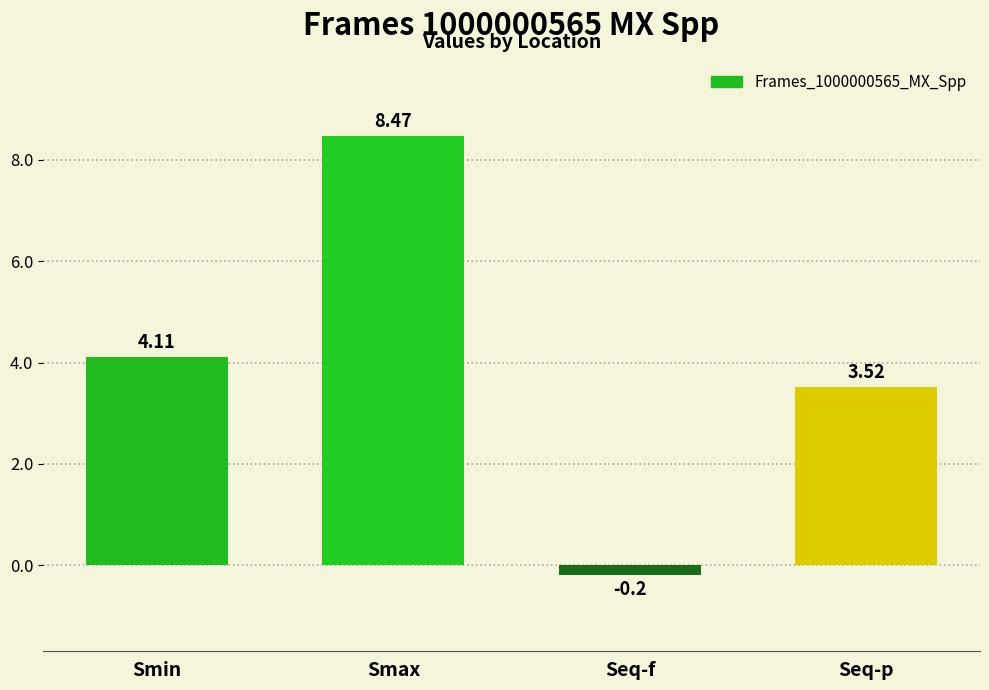

What is the label of the 4th bar from the left?

Seq-p